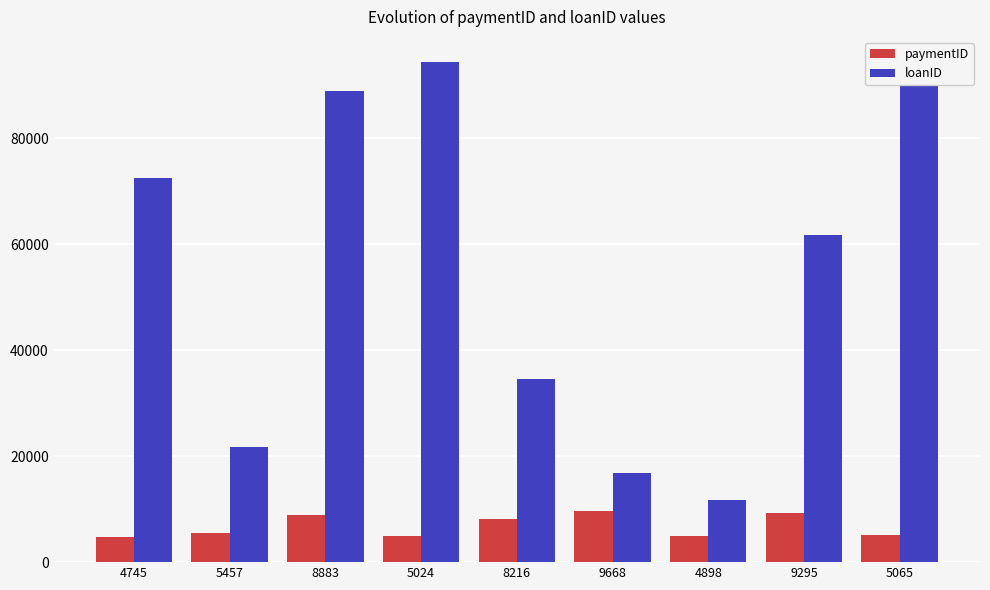

Rank the series by their maximum value, from lowest to highest.

paymentID, loanID